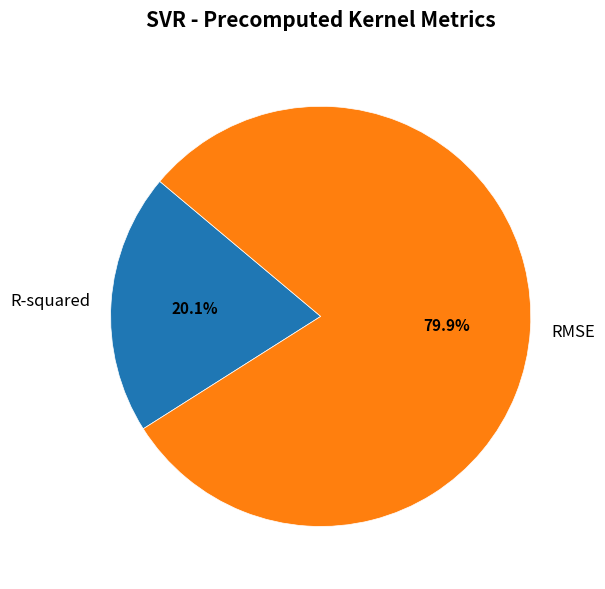

Is there any slice that represents more than half of the pie?

Yes